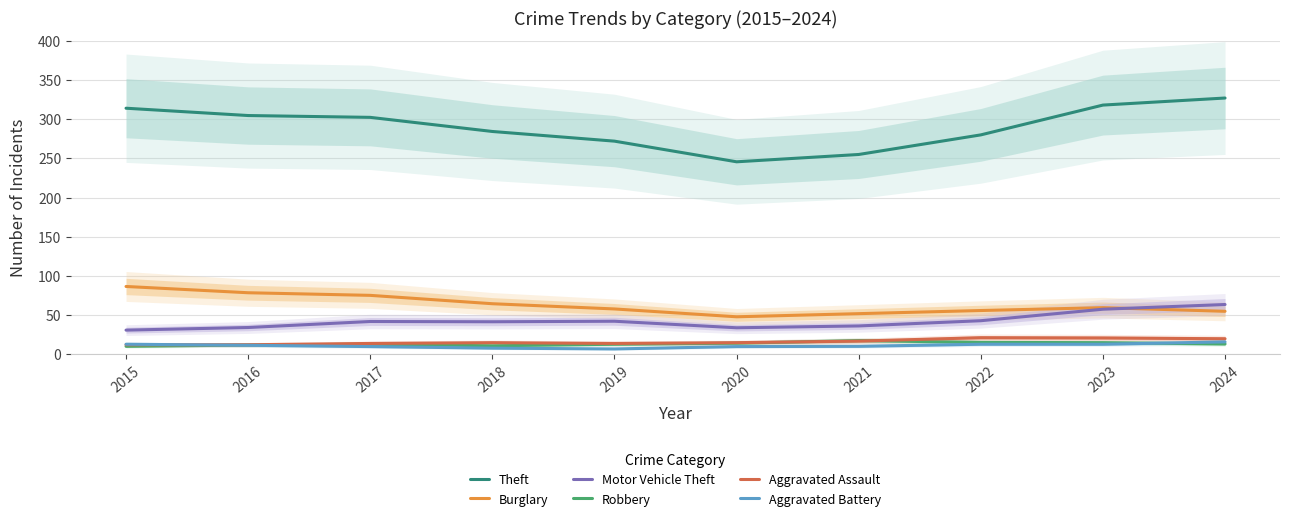

Reading right to left, transcribe all the data shown in this chart.

Theft: 2024=327.0	2023=318.0	2022=280.0	2021=255.0	2020=245.7	2019=272.0	2018=284.3	2017=302.3	2016=304.7	2015=314.0
Burglary: 2024=55.0	2023=59.7	2022=56.0	2021=52.0	2020=48.0	2019=58.0	2018=64.7	2017=75.3	2016=78.7	2015=86.7
Motor Vehicle Theft: 2024=63.7	2023=57.7	2022=43.0	2021=36.3	2020=34.0	2019=42.3	2018=41.7	2017=42.0	2016=34.3	2015=31.0
Robbery: 2024=13.3	2023=15.0	2022=15.3	2021=17.7	2020=14.3	2019=13.0	2018=11.0	2017=13.0	2016=12.0	2015=10.3
Aggravated Assault: 2024=20.0	2023=21.0	2022=21.3	2021=17.0	2020=15.0	2019=14.0	2018=15.0	2017=14.0	2016=12.3	2015=12.3
Aggravated Battery: 2024=16.0	2023=13.0	2022=13.0	2021=10.3	2020=10.0	2019=7.0	2018=8.0	2017=10.0	2016=11.7	2015=13.0